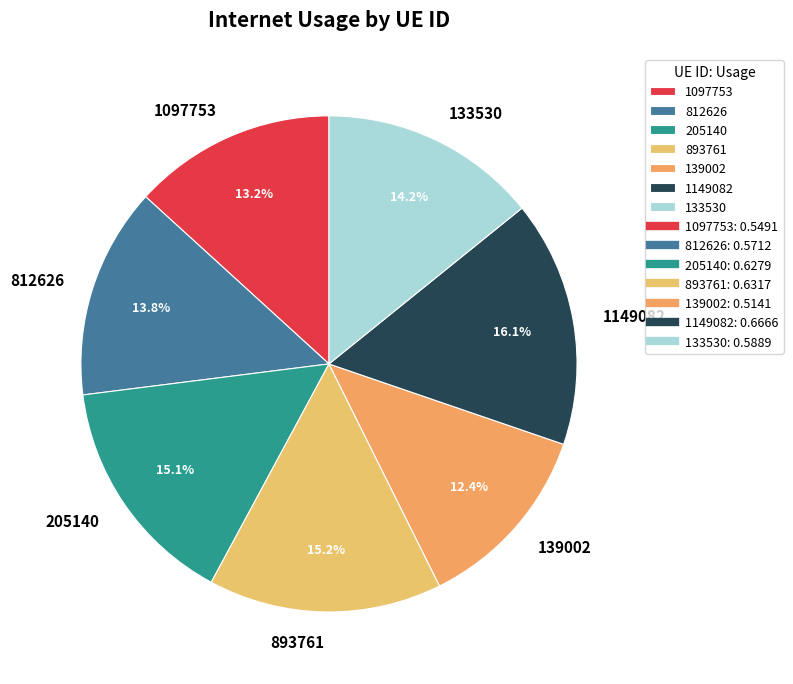

To the nearest percent, what is the difference between the largest and smallest slice percentages?

4%